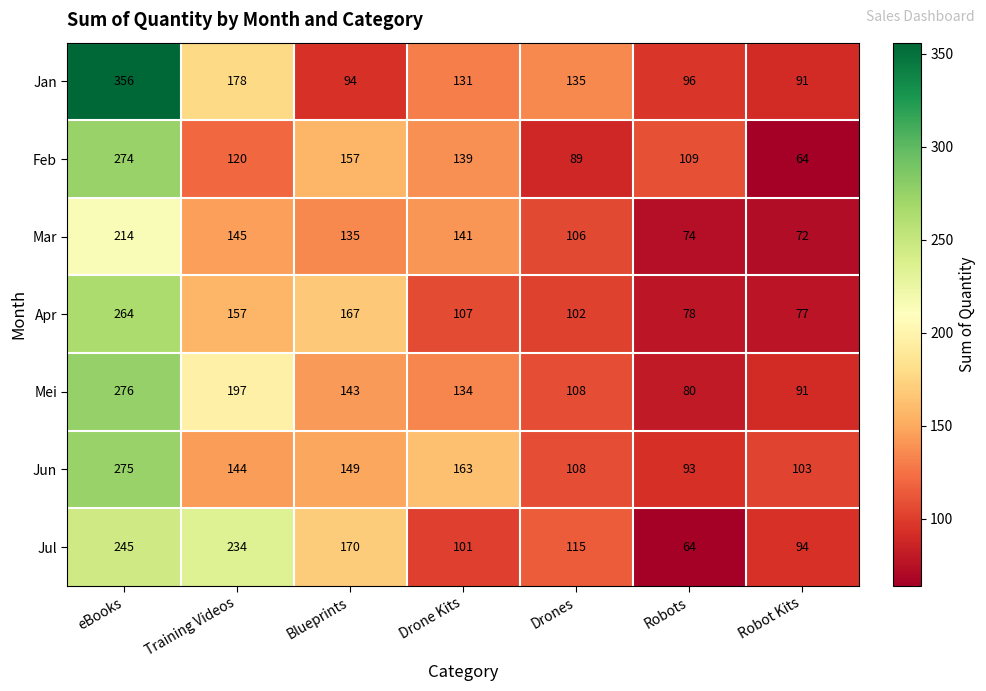

What is the difference between the highest and lowest values at eBooks?

142